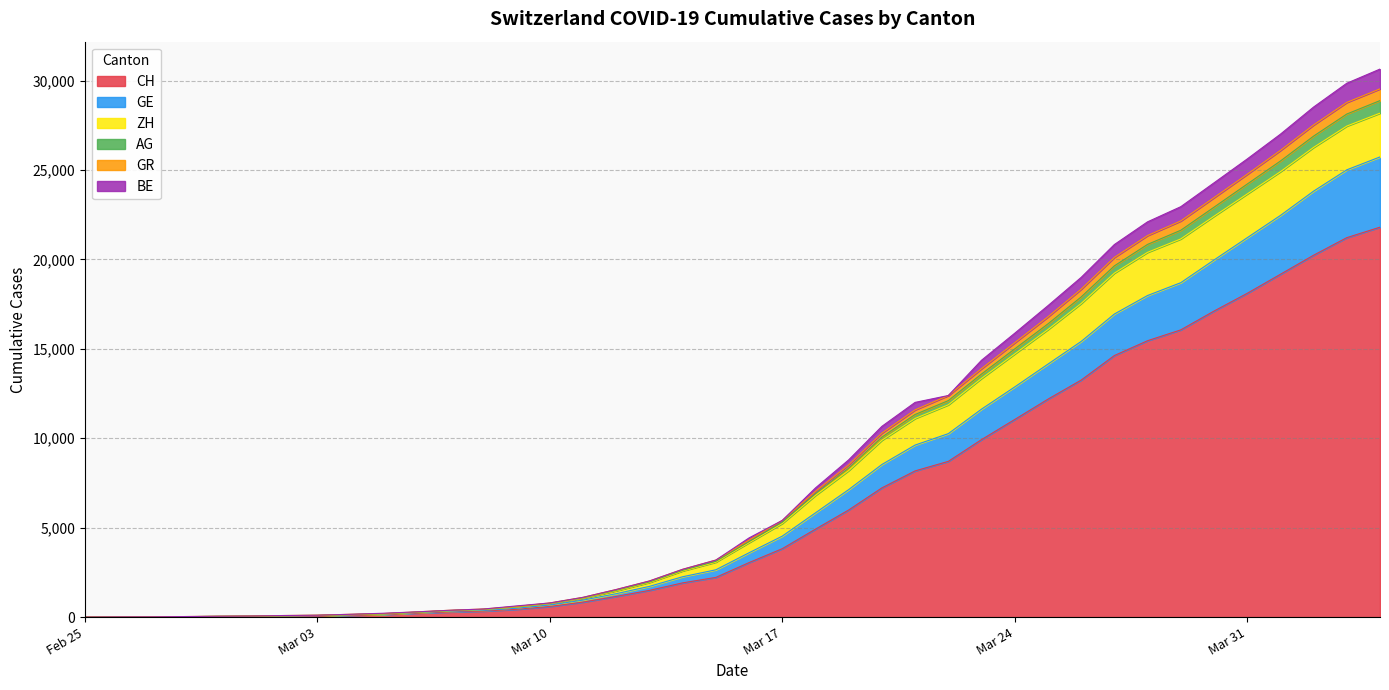

What are all the series names shown in the legend?

CH, GE, ZH, AG, GR, BE